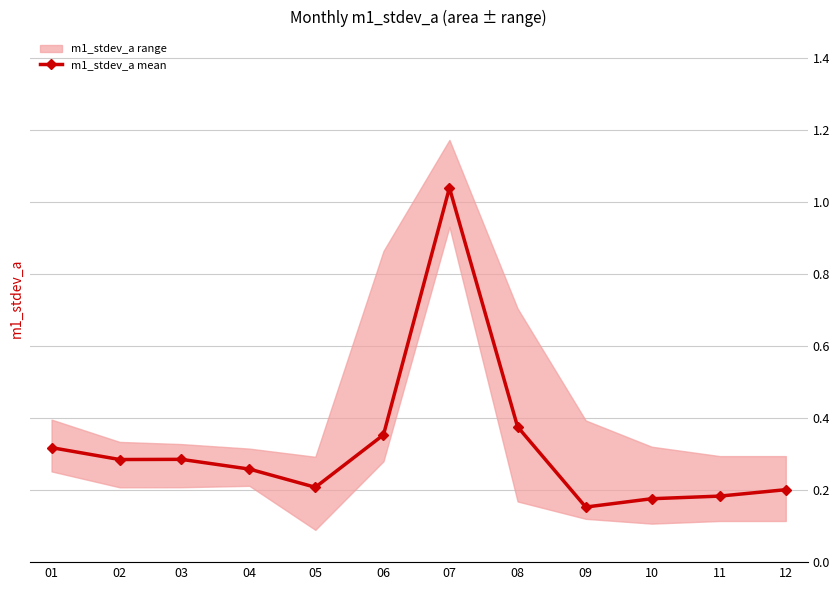

What is the average value?

0.3